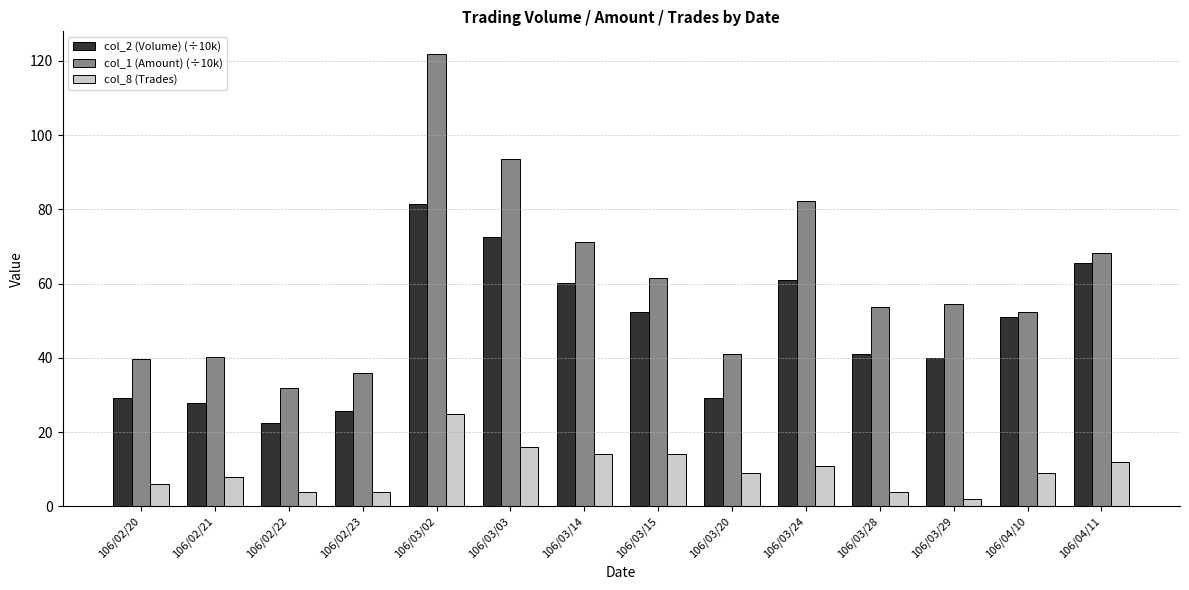

Is it true that col_8 (Trades) equals 19.9 at 106/03/14?

False